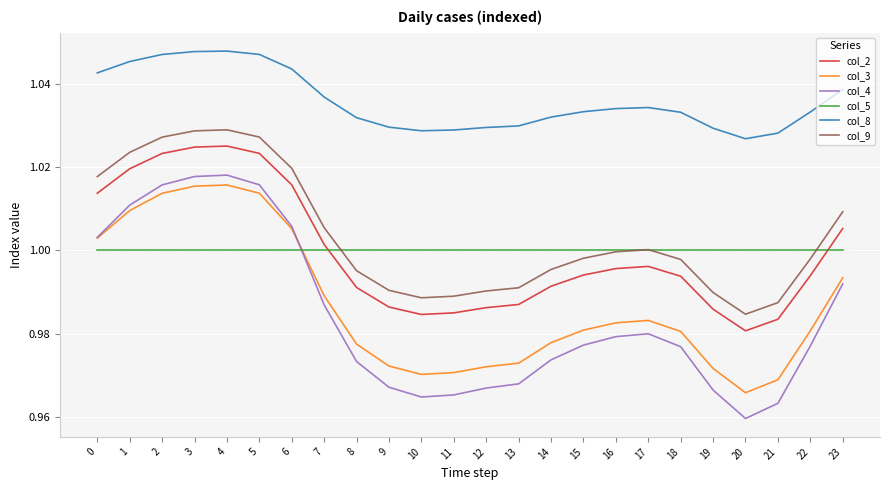

At 21, list the series in order from smallest to largest.

col_4, col_3, col_2, col_9, col_5, col_8